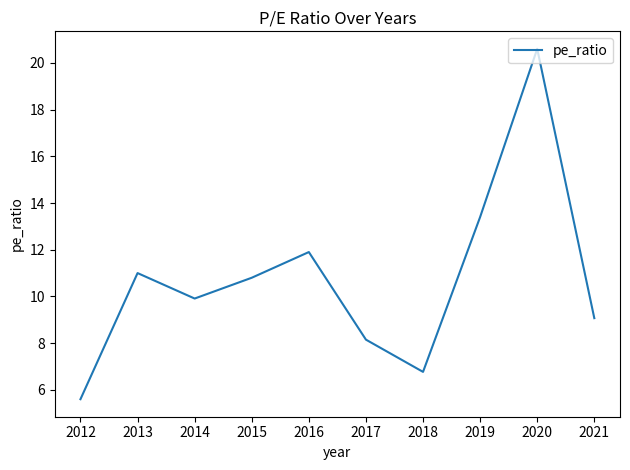

True or false: the data has more than 0 interior local peaks.

True